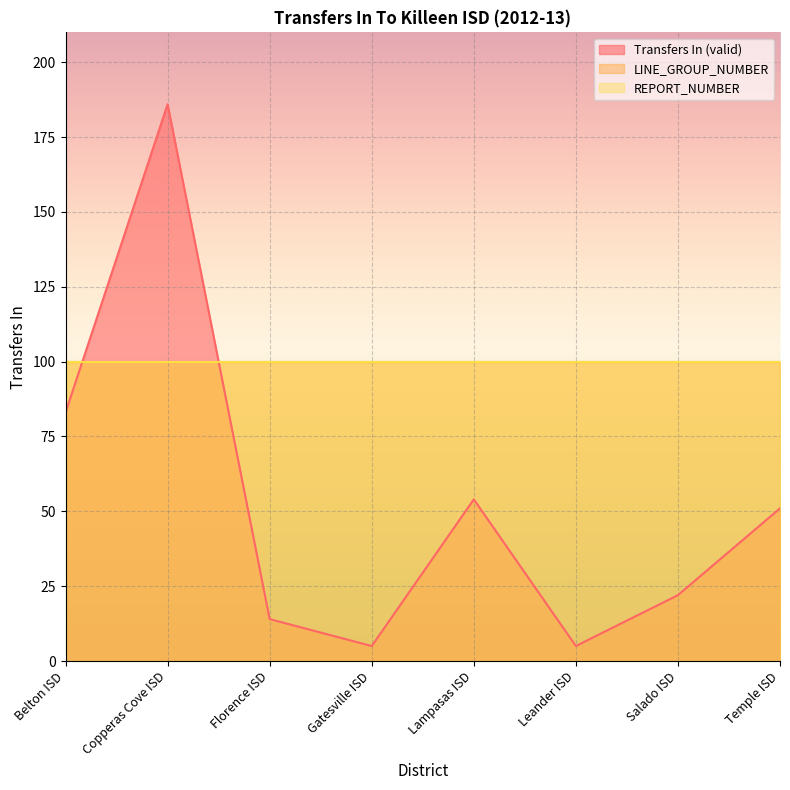

The value of LINE_GROUP_NUMBER at Leander ISD is 143. True or false?

False